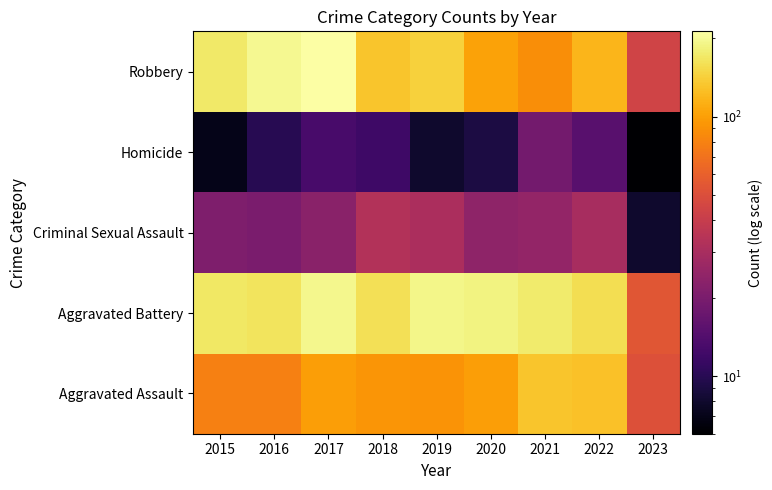

Reading left to right, list all the values displayed in this chart.

Aggravated Assault: 2015=79	2016=79	2017=99	2018=93	2019=91	2020=99	2021=131	2022=128	2023=51
Aggravated Battery: 2015=169	2016=164	2017=194	2018=160	2019=193	2020=186	2021=175	2022=158	2023=54
Criminal Sexual Assault: 2015=21	2016=20	2017=23	2018=33	2019=31	2020=24	2021=25	2022=30	2023=8
Homicide: 2015=7	2016=10	2017=13	2018=12	2019=8	2020=9	2021=19	2022=15	2023=6
Robbery: 2015=172	2016=196	2017=213	2018=132	2019=143	2020=102	2021=88	2022=118	2023=44